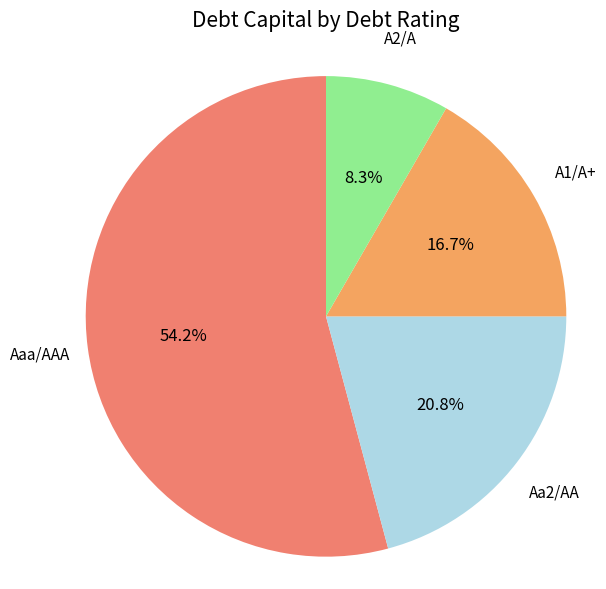

How many segments does this pie chart have?

4